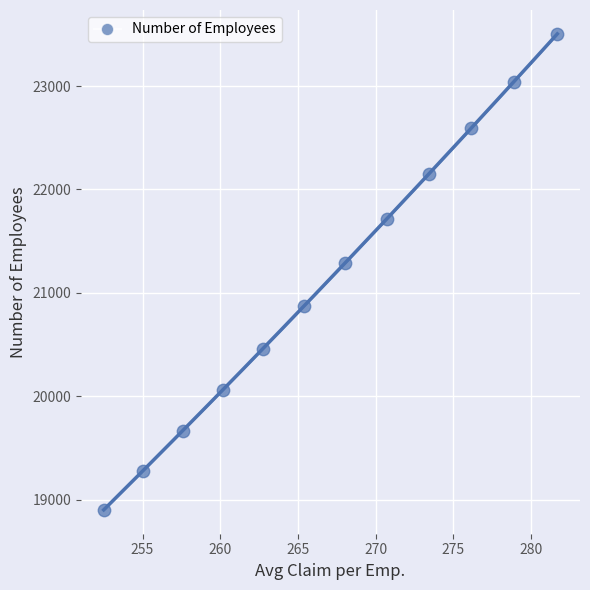

What Y value in the scatter plot is closest to 21204?

21289